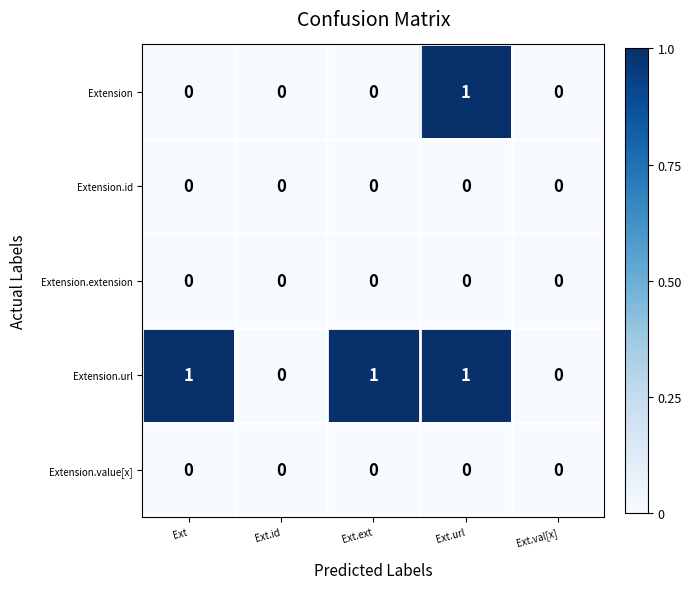

At which category is the sum across all series the highest?

Ext.url